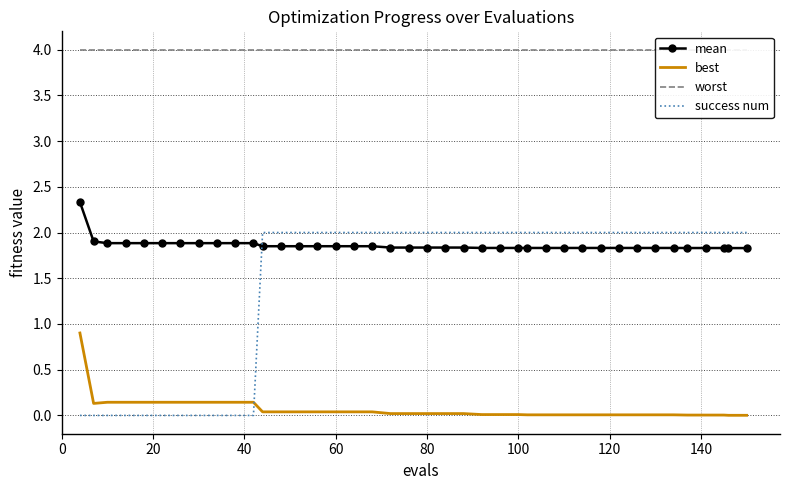

True or false: success num and mean cross at least once.

True